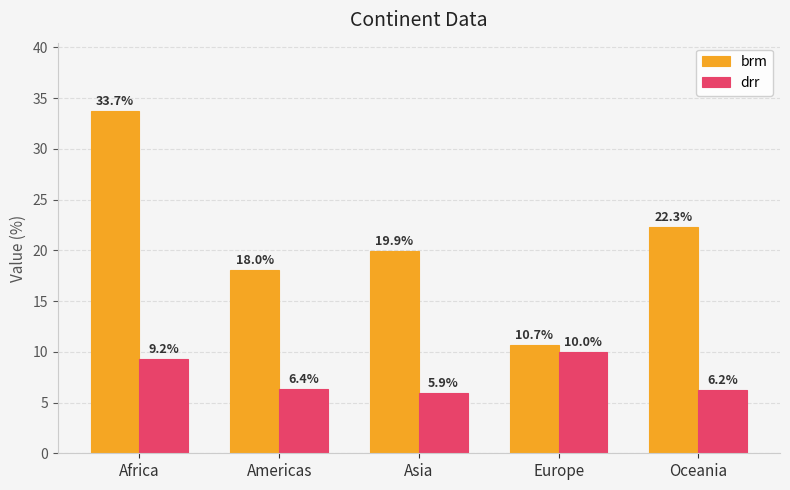

The value of brm at Asia is 32.8. True or false?

False